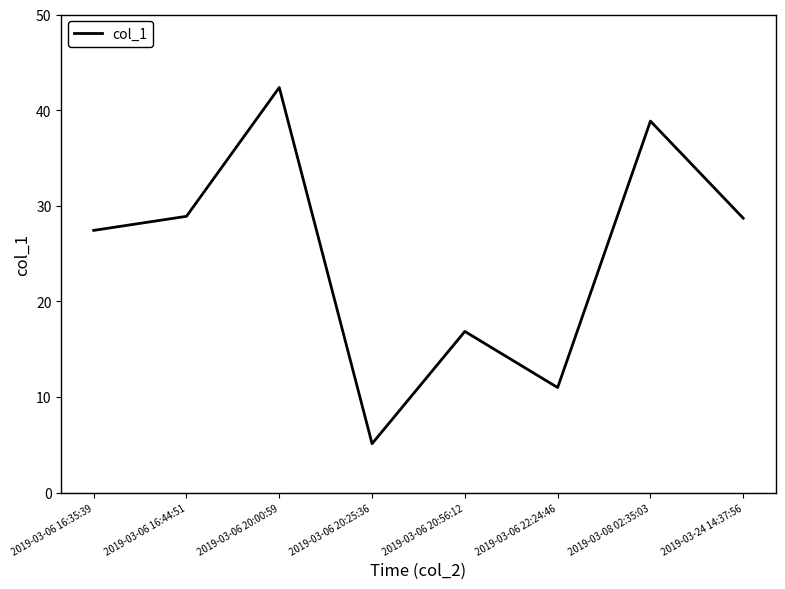

True or false: the data has more than 2 interior local peaks.

True